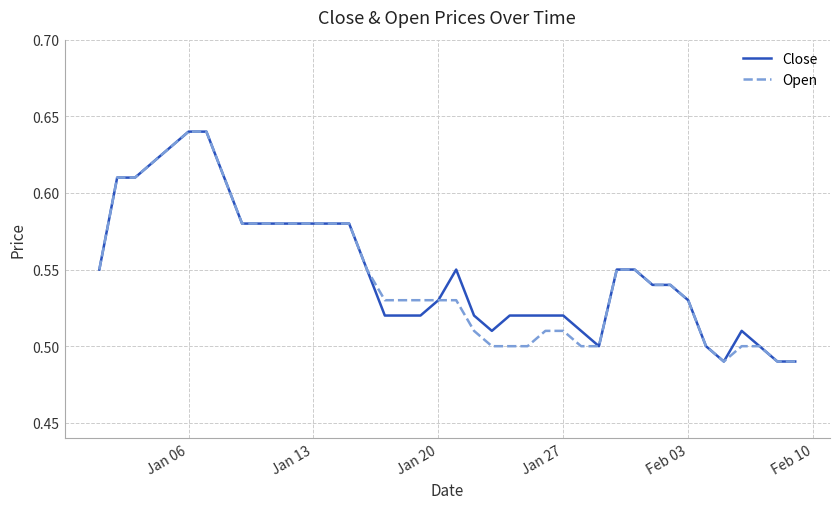

Is it true that Open equals 0.9 at Feb 03?

False